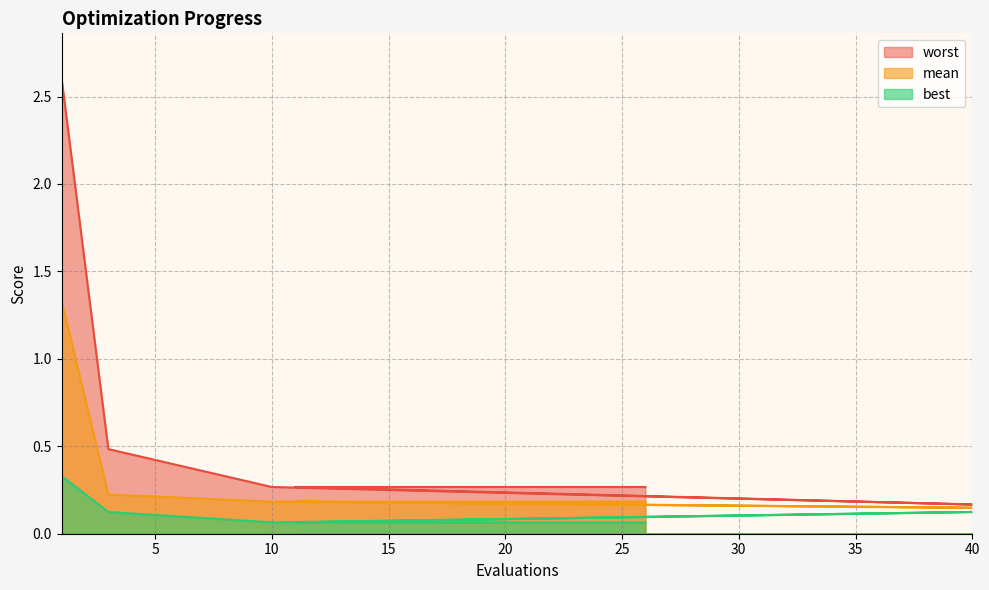

True or false: worst has a value of 0.1 at 19.

False